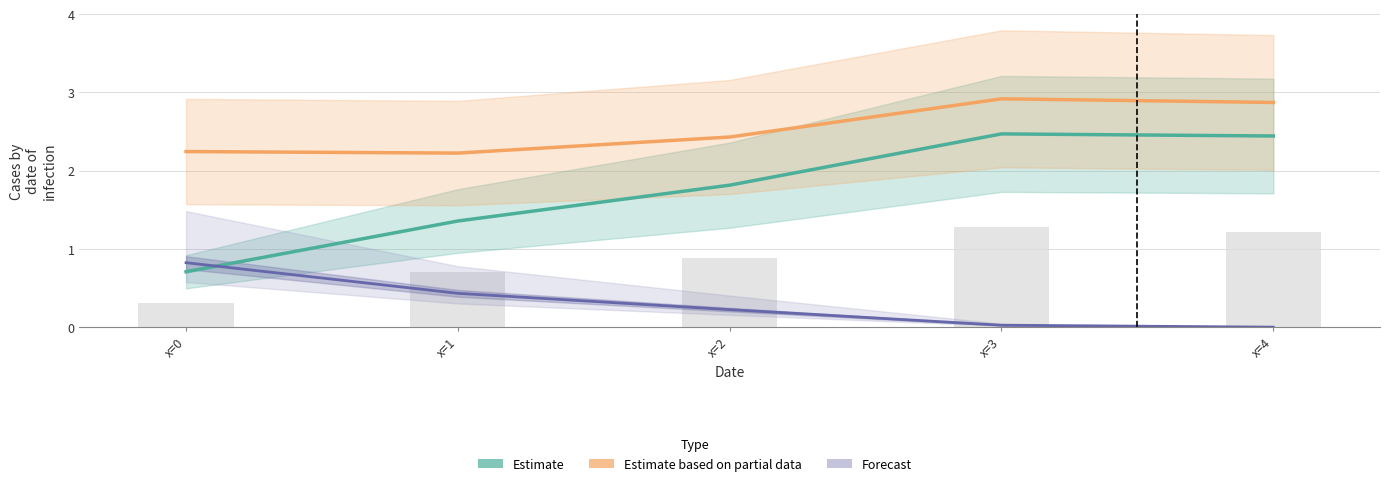

What is the spread (max minus min) of values at x=3?

2.9